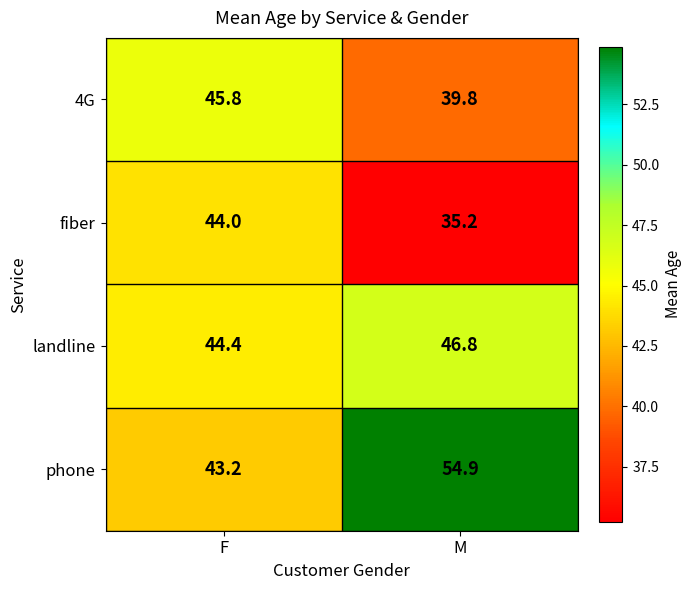

How many data points in 4G are less than 45?

1